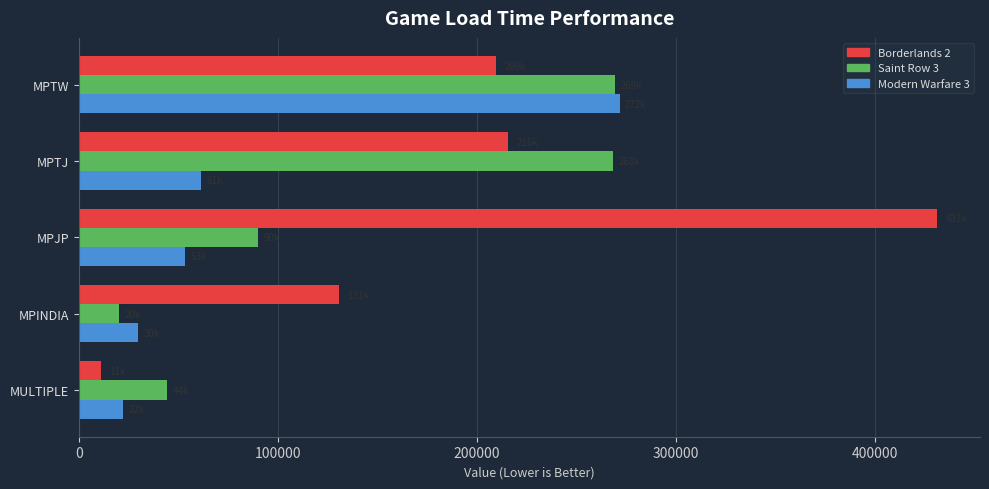

Where is Saint Row 3 nearest to the value 144787?

MPJP